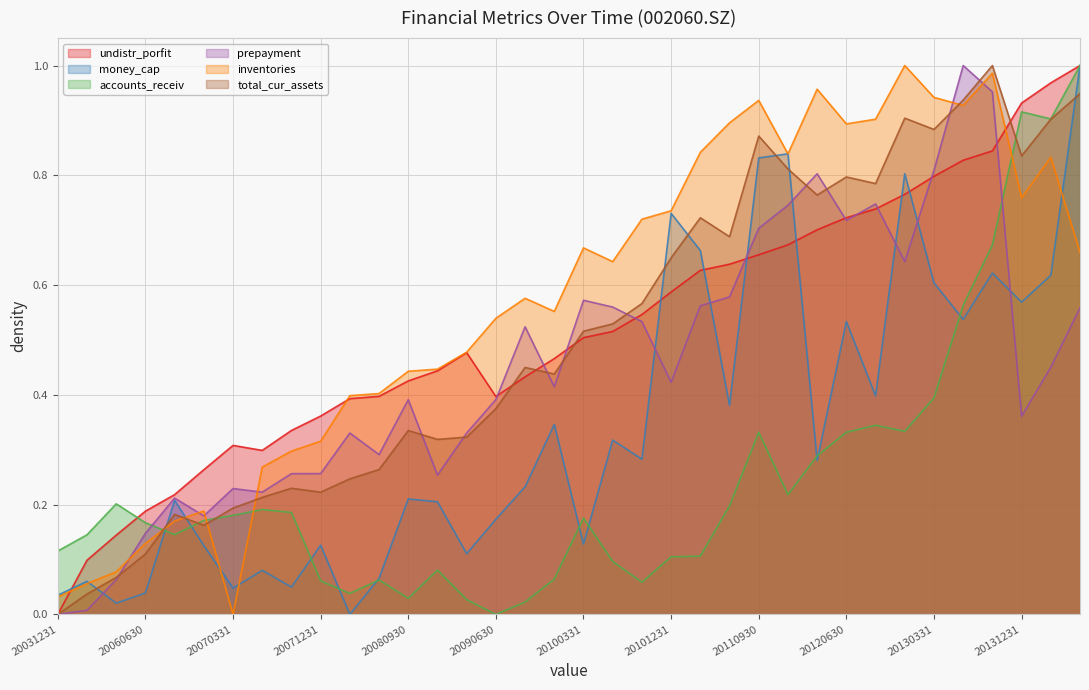

What is the difference between the maximum and second lowest values in the money_cap series?

1.0